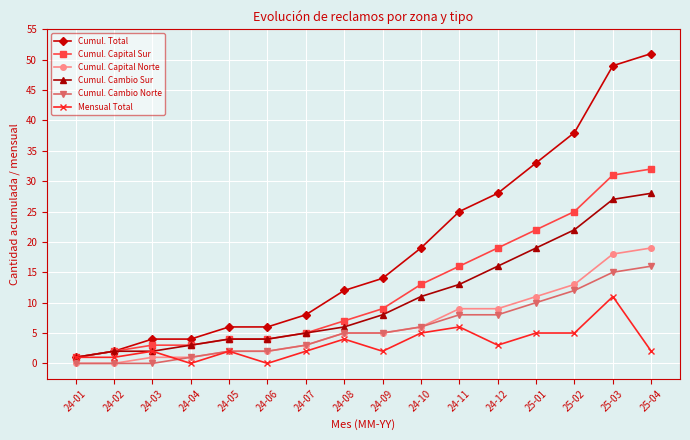

What is the value of the Cumul. Capital Sur point at the 3rd from the left?

3